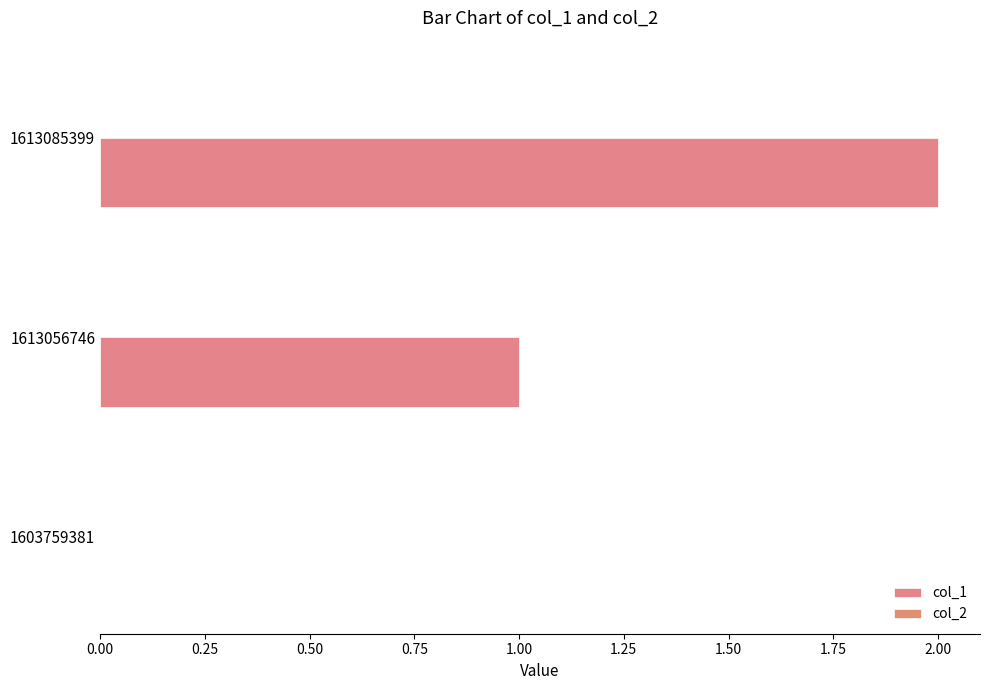

Count the number of categories in the chart.

3